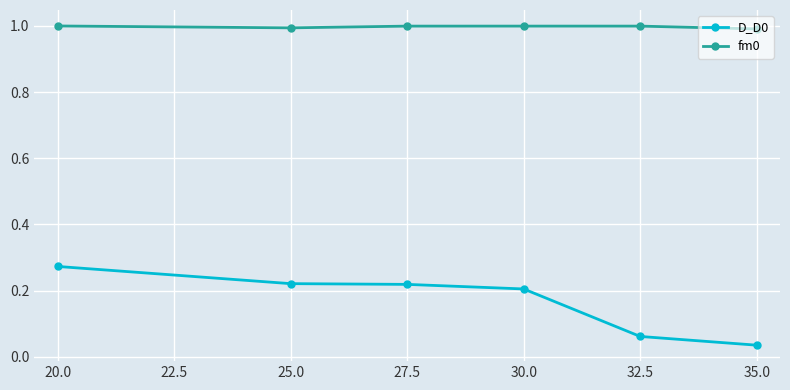

What is the spread (max minus min) of values at 35.0?

1.0